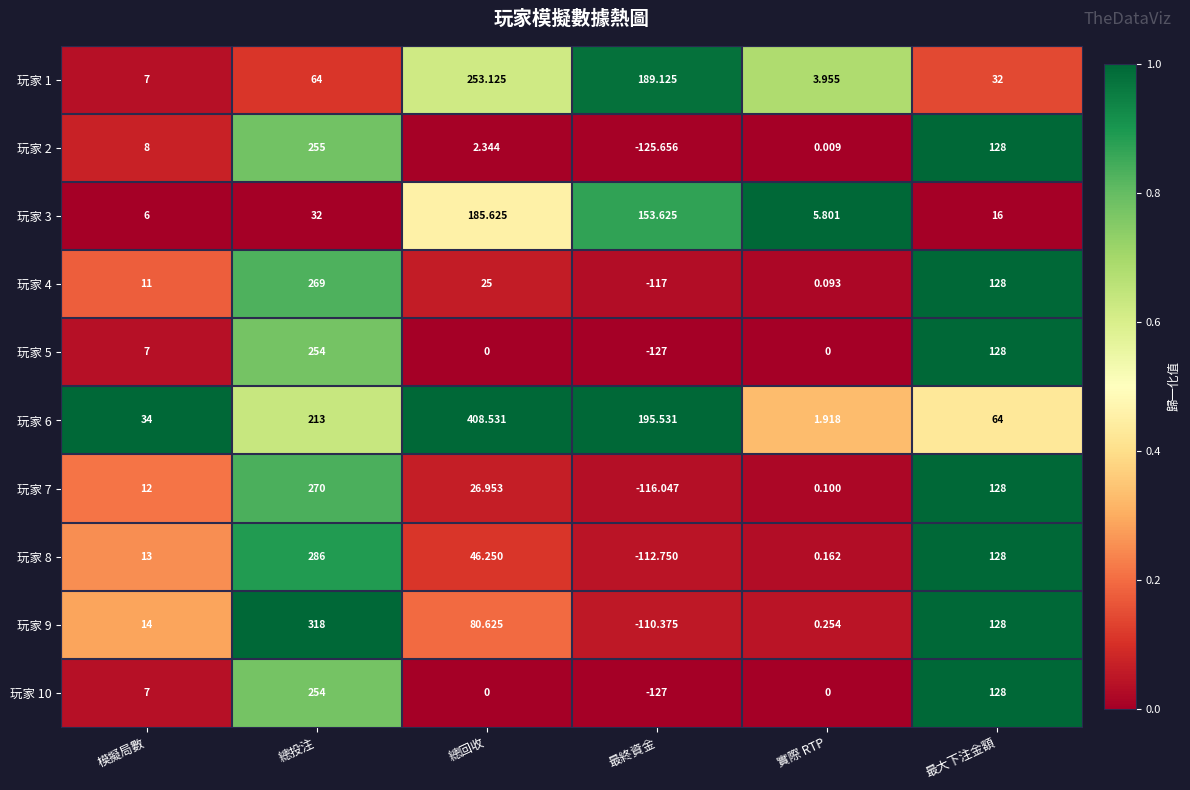

At which category does the chart reach its minimum across all series?

最終資金